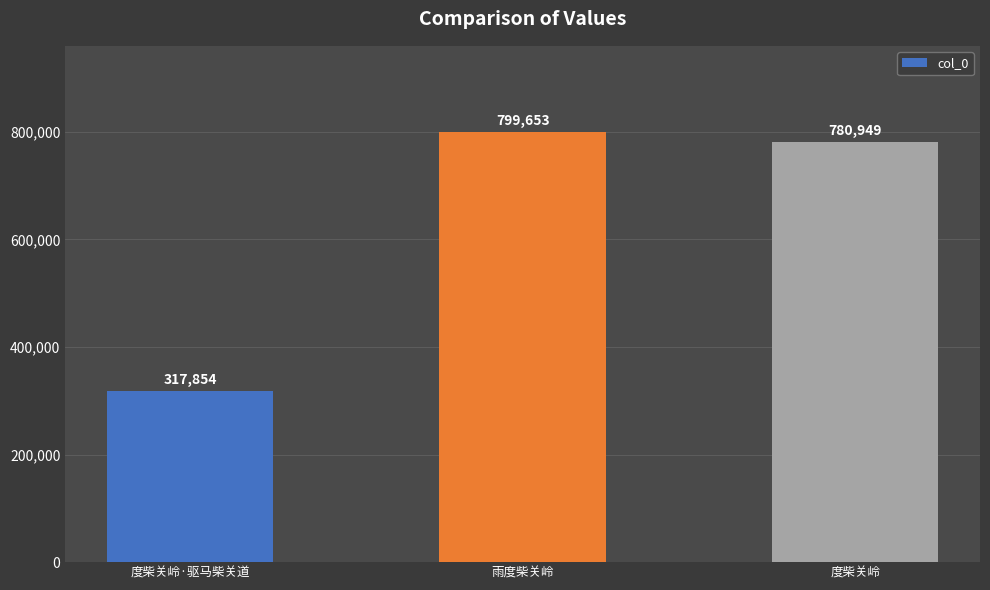

List the labels in order of value, smallest first.

度柴关岭·驱马柴关道, 度柴关岭, 雨度柴关岭